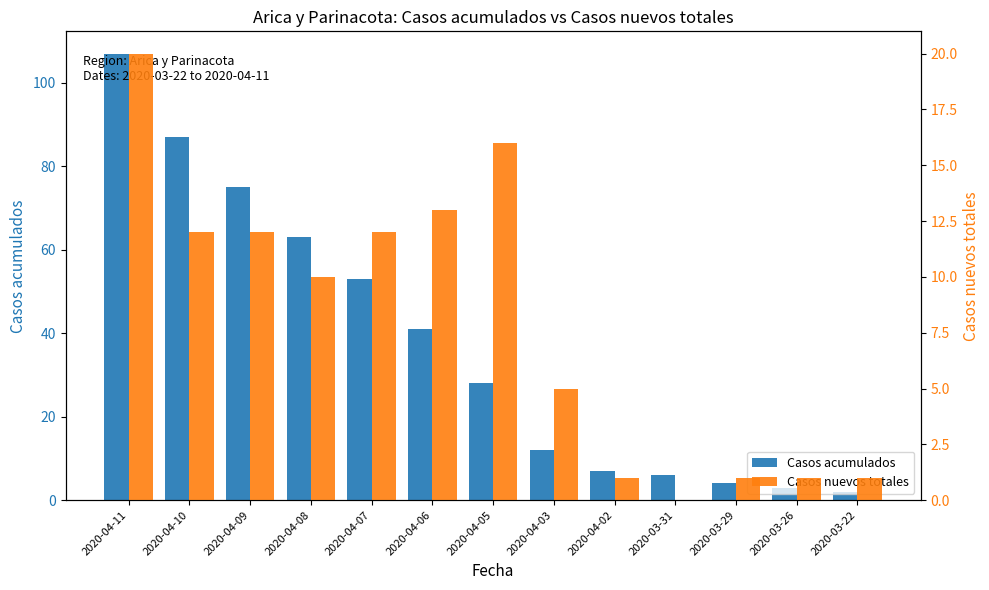

Which series has the largest total across all categories?

Casos acumulados